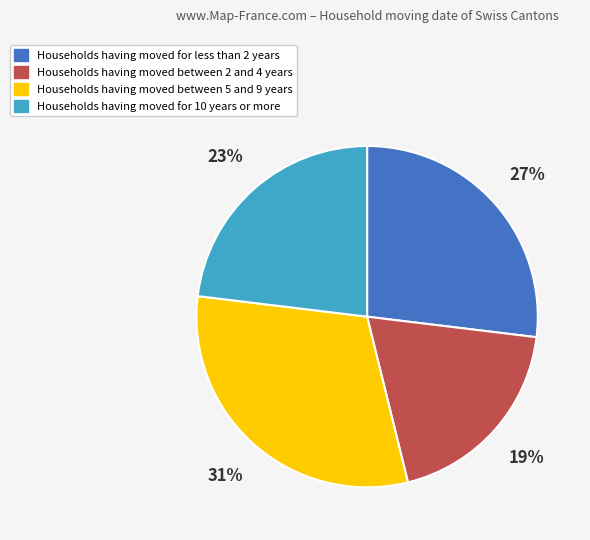

Do Households having moved for less than 2 years and Households having moved between 2 and 4 years together represent more than half of the pie?

No